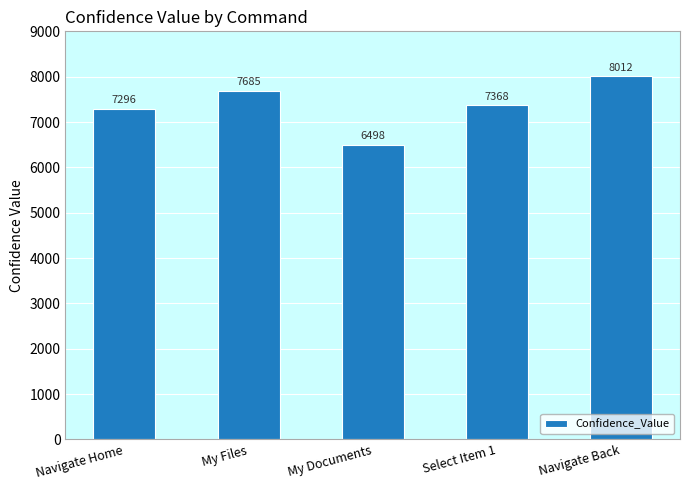

How many categories are shown in the chart?

5